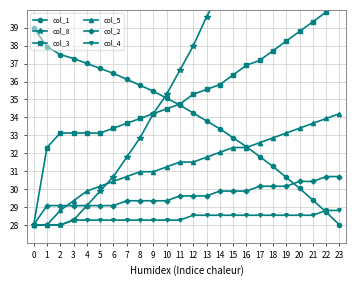

At which label does col_4 reach its peak?

22